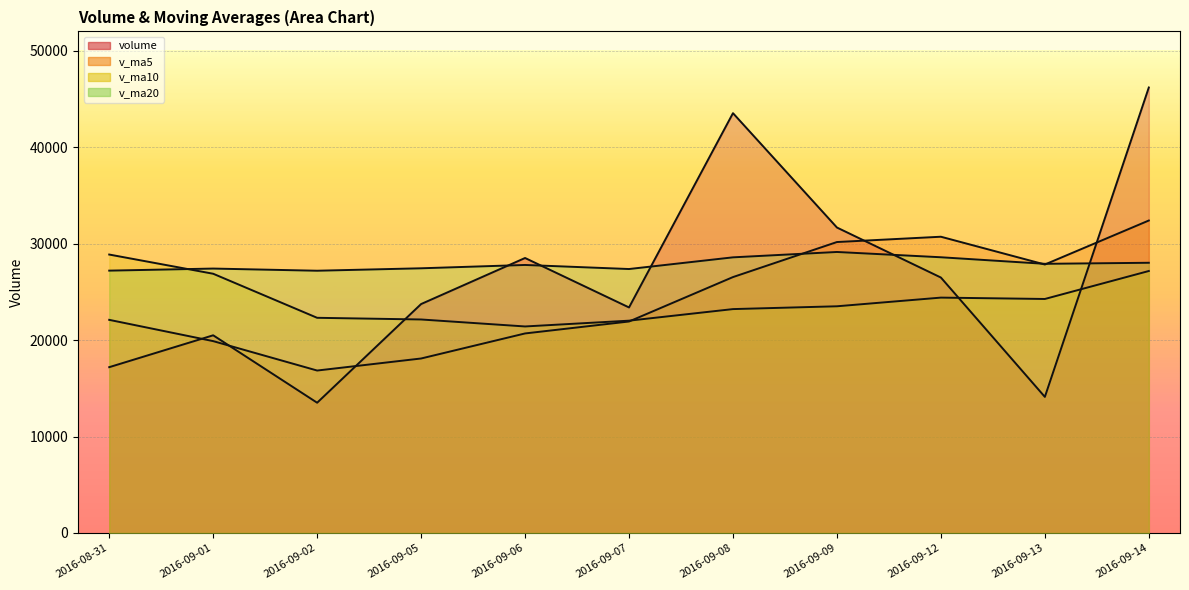

The value of v_ma10 at 2016-09-12 is 42389.3. True or false?

False